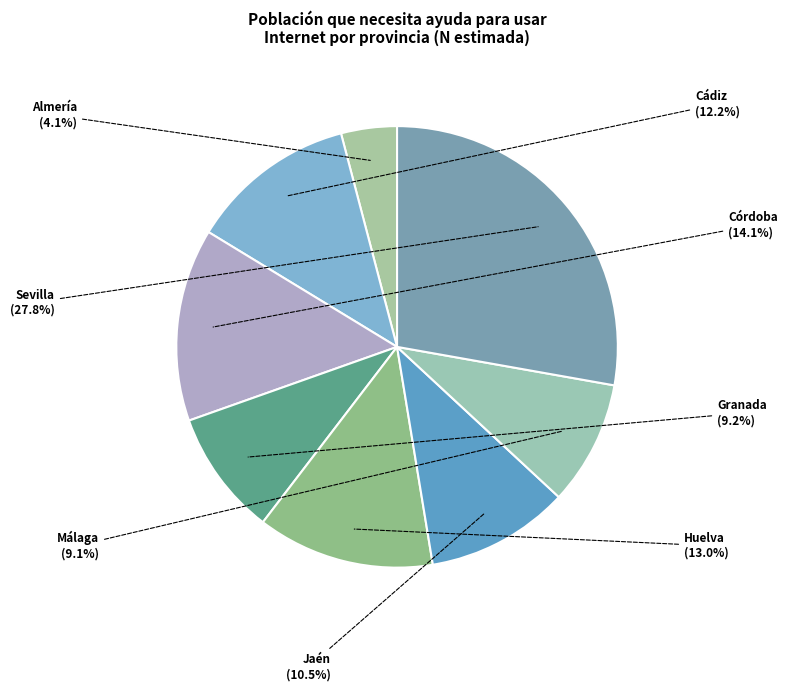

Count the number of slices in the pie.

8